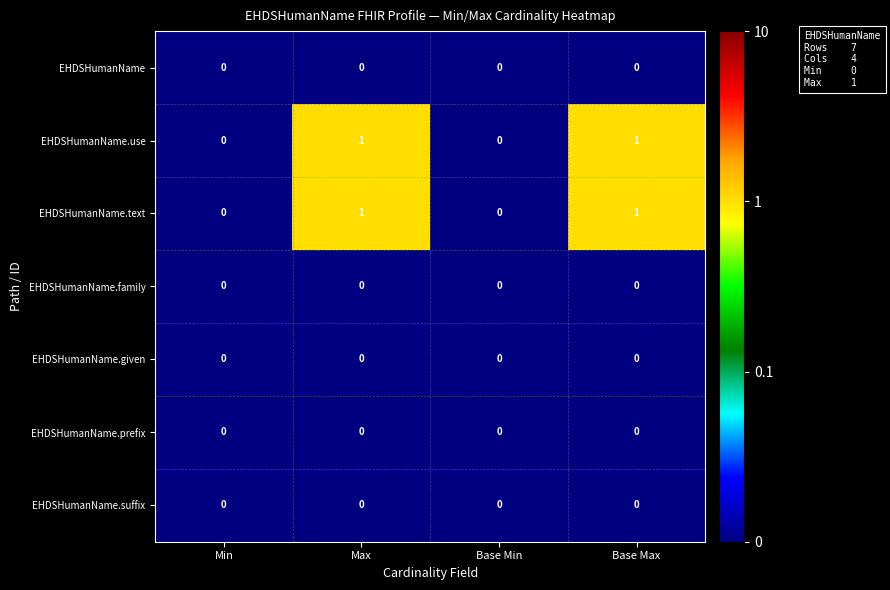

The value of EHDSHumanName.given at Base Max is 0. True or false?

True